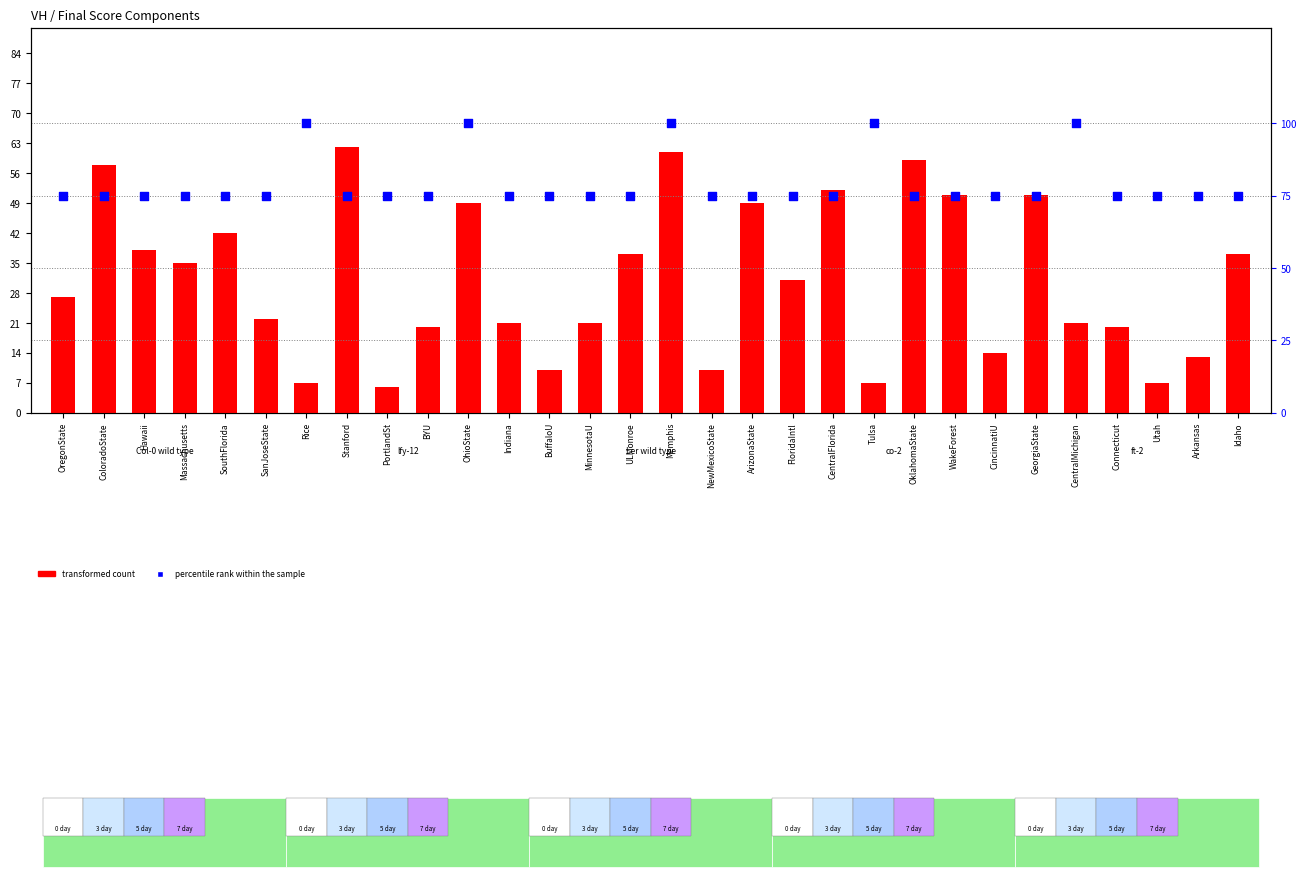

What are all the series names shown in the legend?

transformed count, percentile rank within the sample